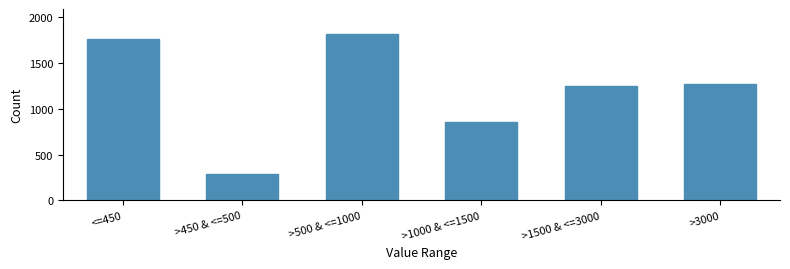

Reading left to right, transcribe all the data shown in this chart.

<=450=1760	>450 & <=500=290	>500 & <=1000=1817	>1000 & <=1500=851	>1500 & <=3000=1245	>3000=1275